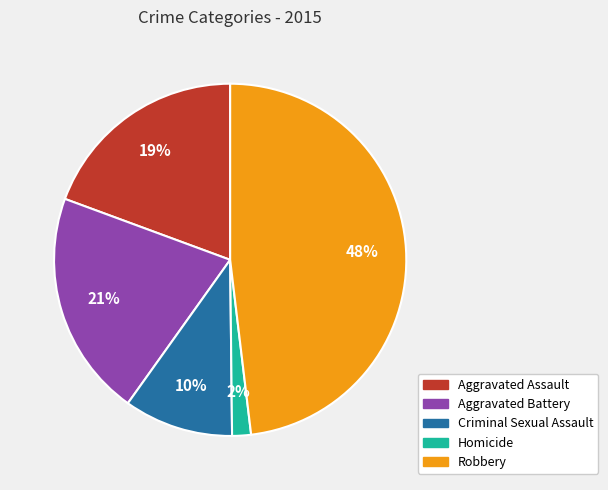

Rank the categories by value from lowest to highest.

Homicide, Criminal Sexual Assault, Aggravated Assault, Aggravated Battery, Robbery